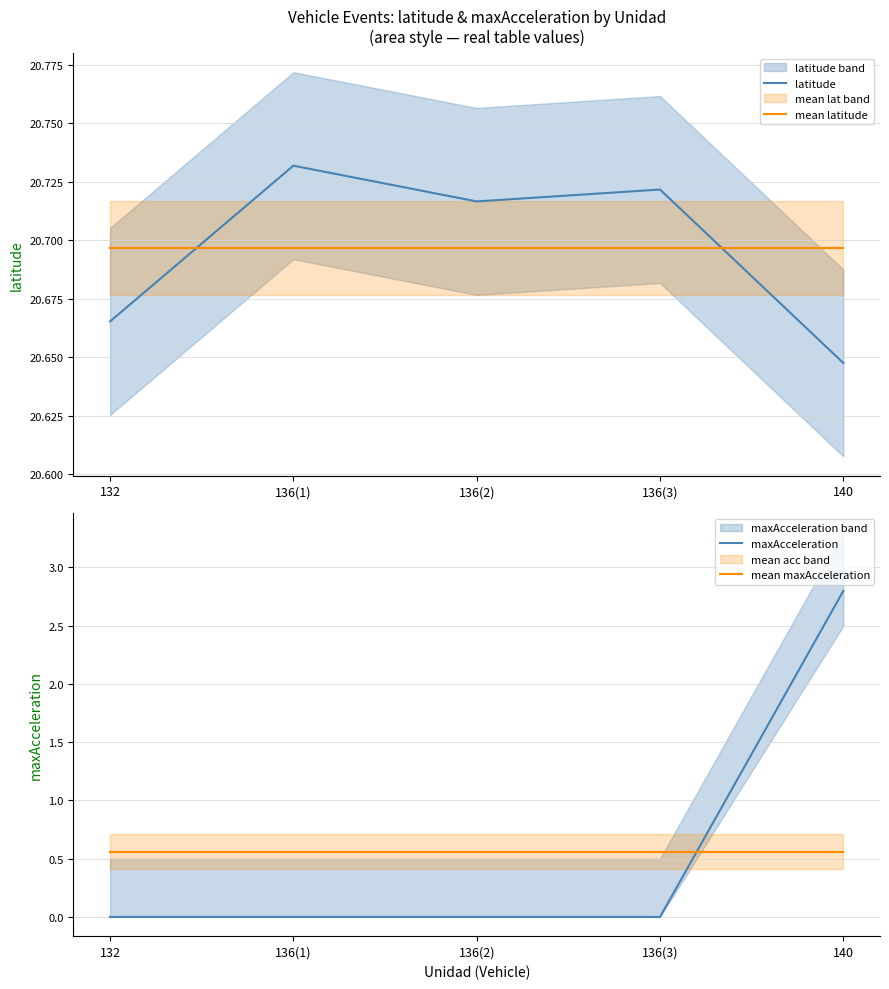

Reading left to right, what are all the values shown in this chart?

latitude: 20.7	20.7	20.7	20.7	20.6
mean latitude: 20.7	20.7	20.7	20.7	20.7
maxAcceleration: 0.0	0.0	0.0	0.0	2.8
mean maxAcceleration: 0.6	0.6	0.6	0.6	0.6